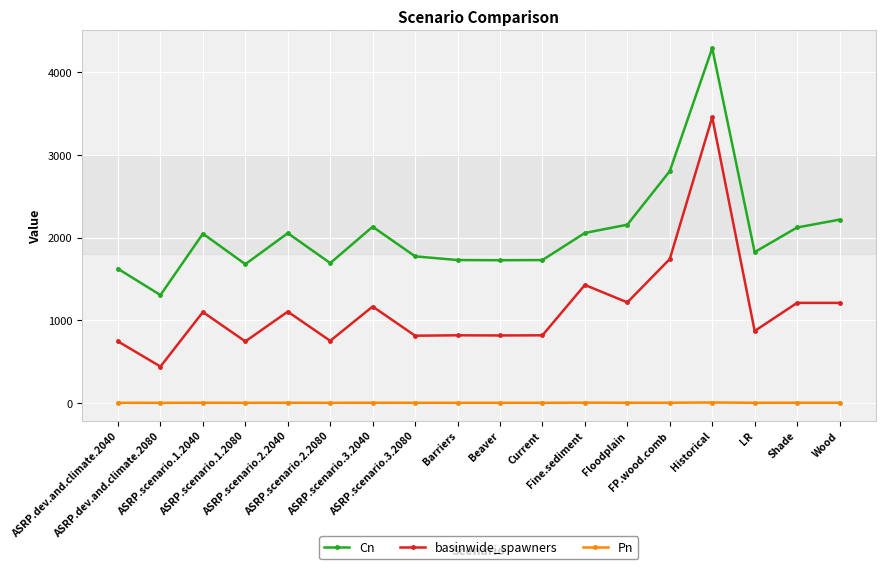

What is the difference between the Cn values at Shade and ASRP.scenario.3.2040?

8.5